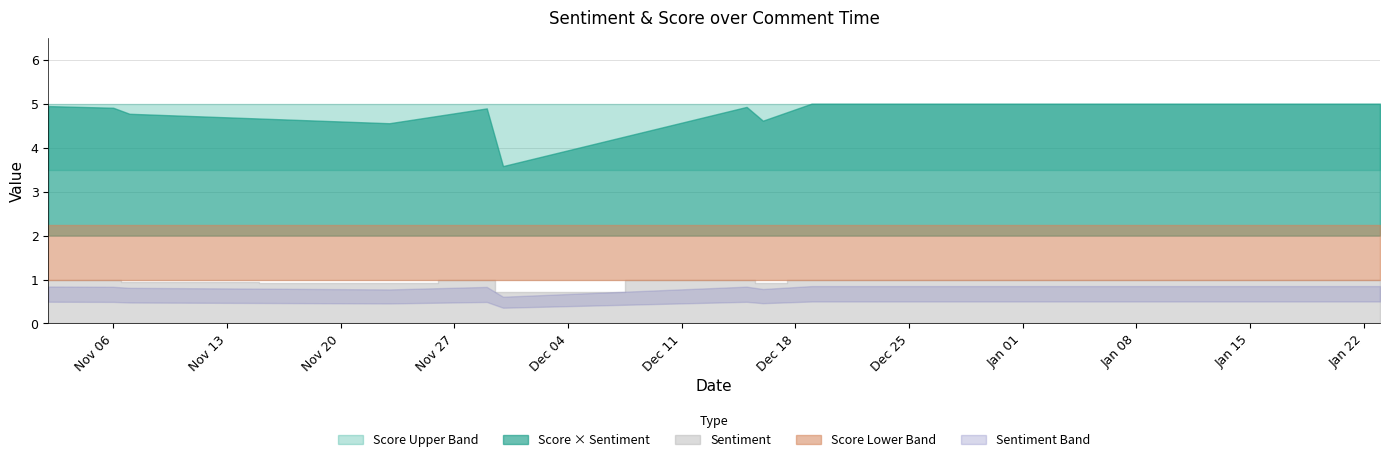

What is the label of the 3rd point from the left?

2017-11-07